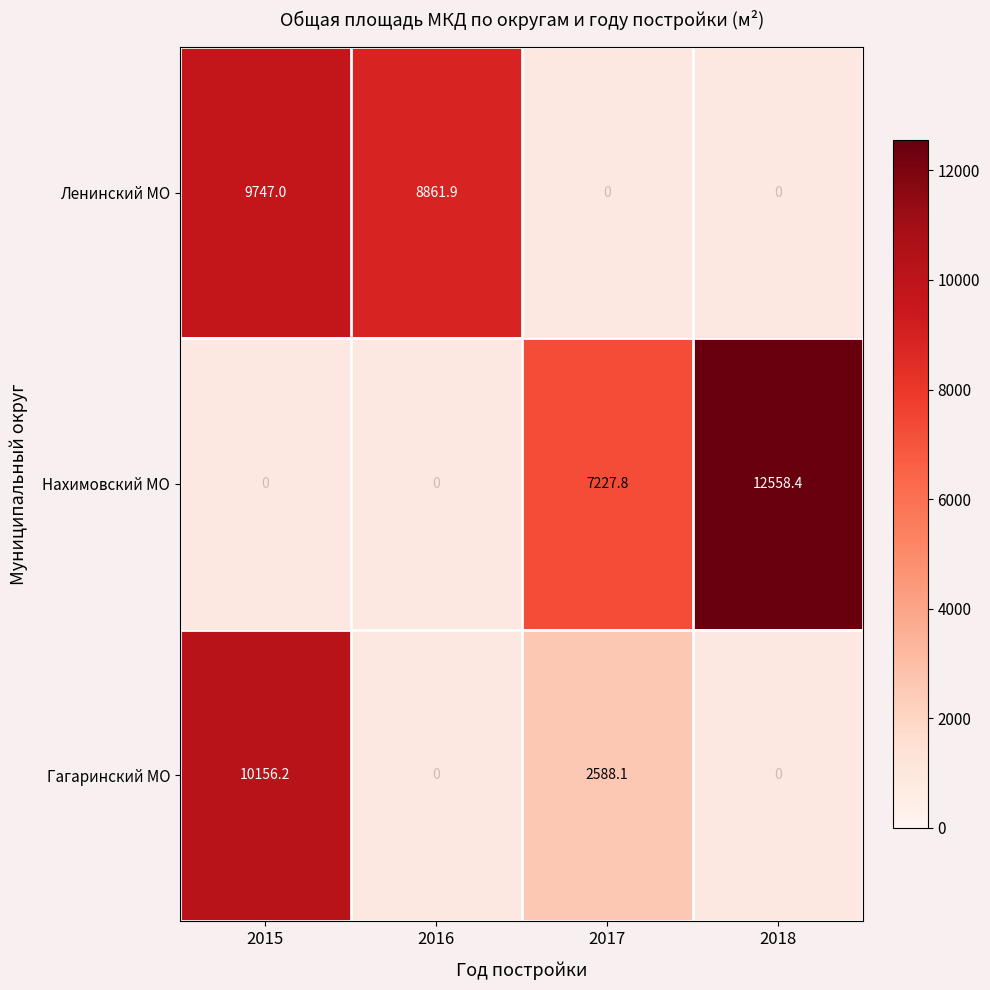

Is the value of Ленинский МО at 2015 greater than the value of Нахимовский МО at 2018?

No